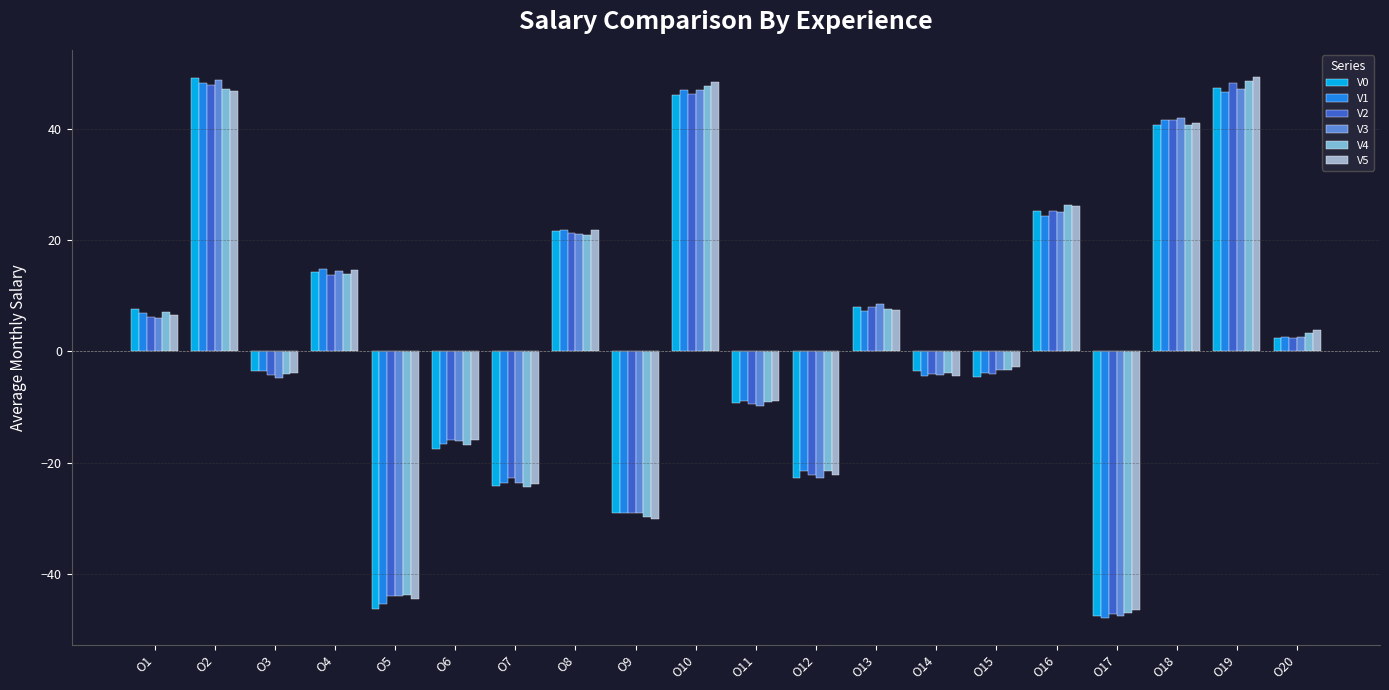

What is the total value across all series at O3?

-24.0